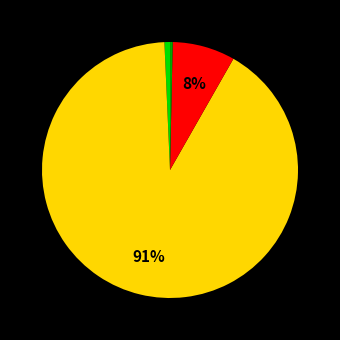

Is there a majority slice in this chart?

Yes